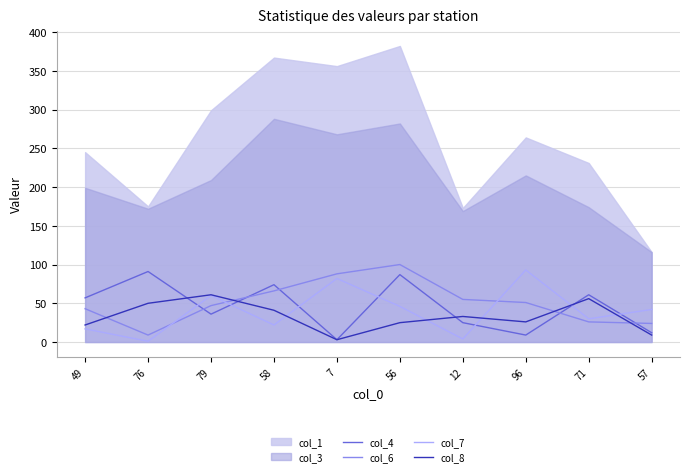

How many data points in col_6 are less than 51?

5